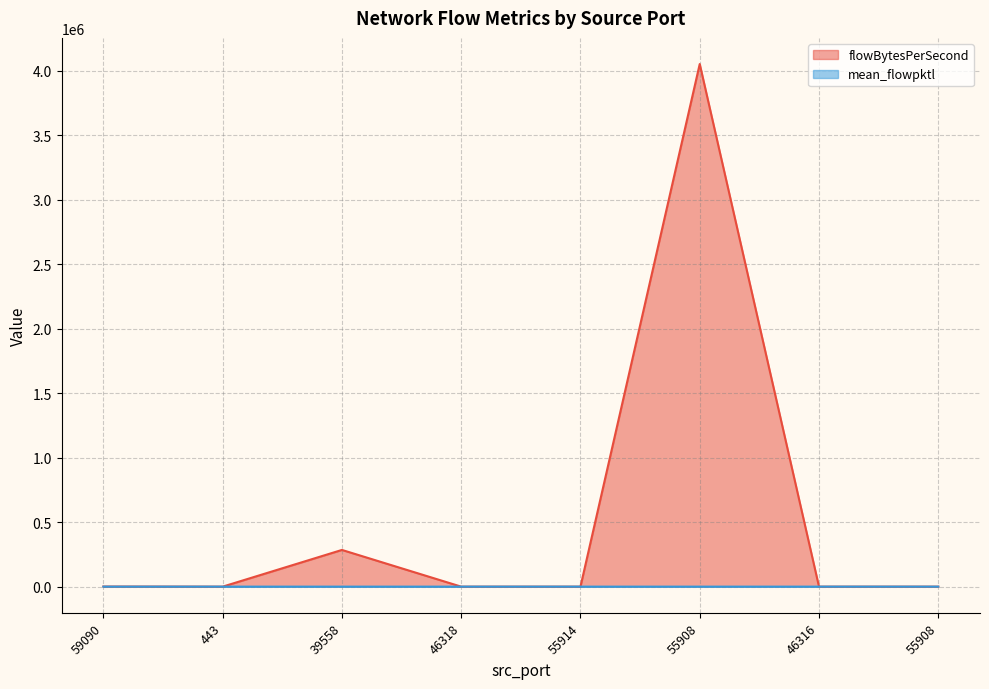

Rank the series by their average value, from lowest to highest.

mean_flowpktl, flowBytesPerSecond